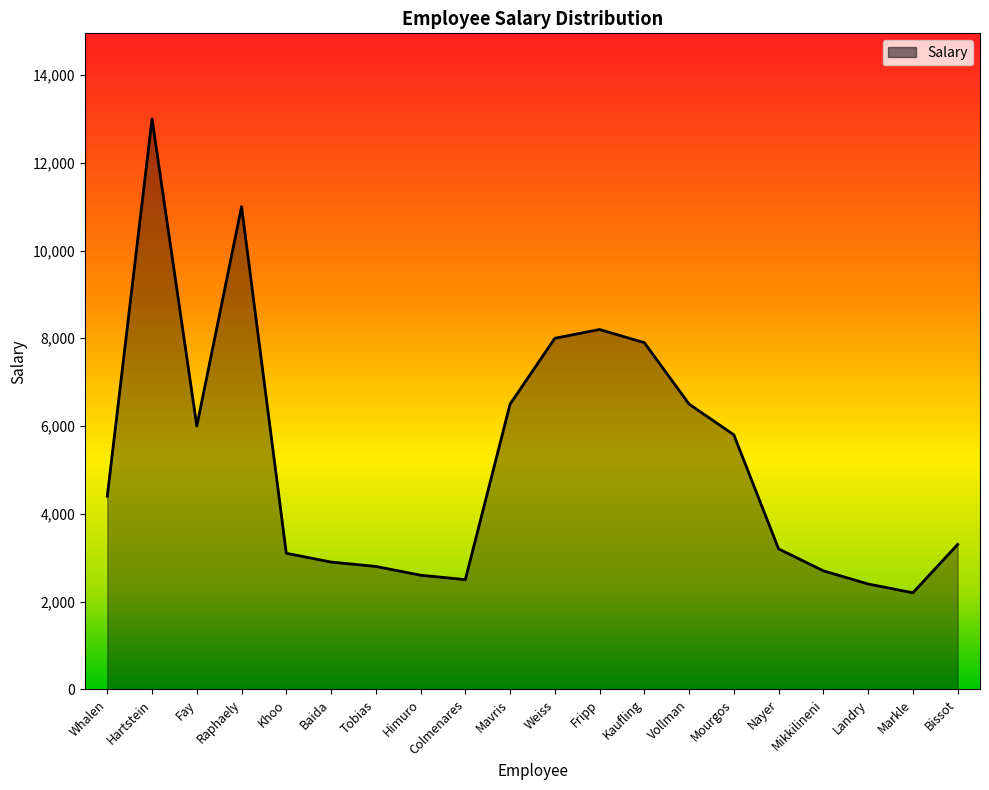

Reading left to right, extract all data points from this chart.

4400	13000	6000	11000	3100	2900	2800	2600	2500	6500	8000	8200	7900	6500	5800	3200	2700	2400	2200	3300